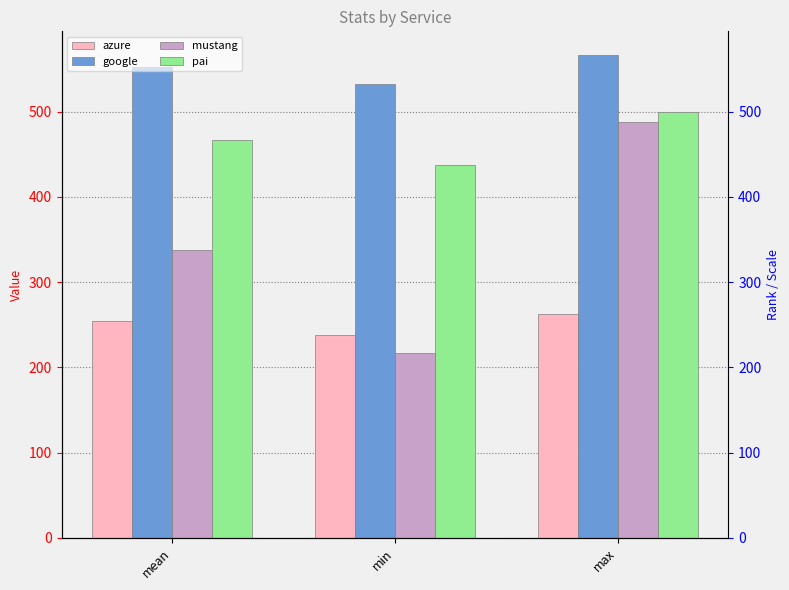

Count the number of categories in the chart.

3